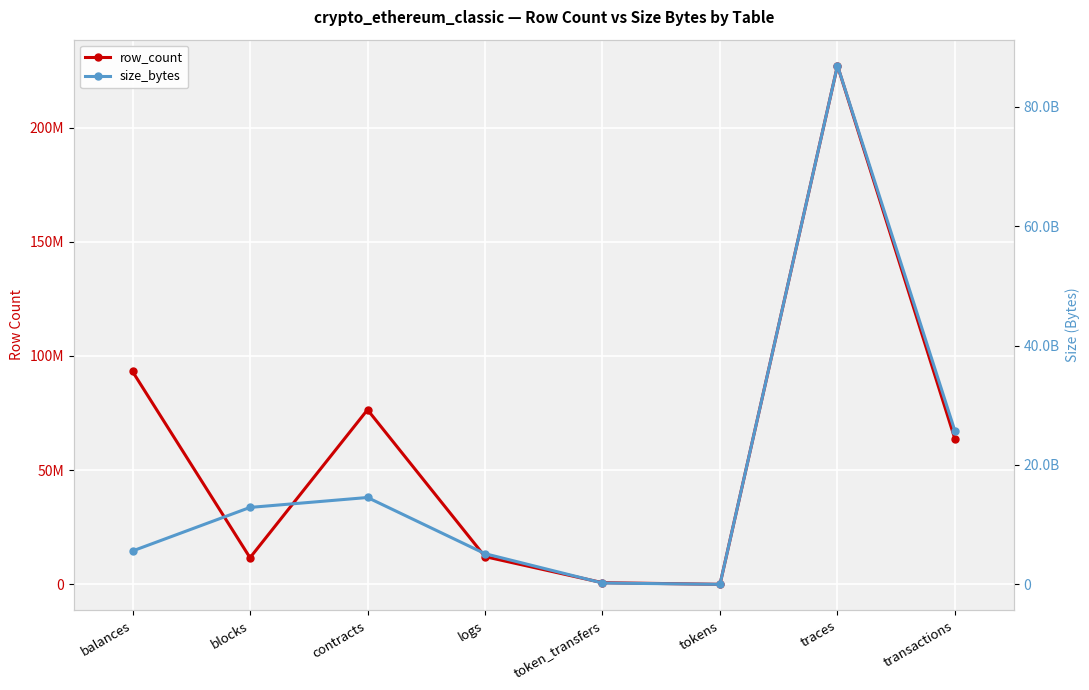

Read the size_bytes value at logs, to the nearest 100.

5136290400